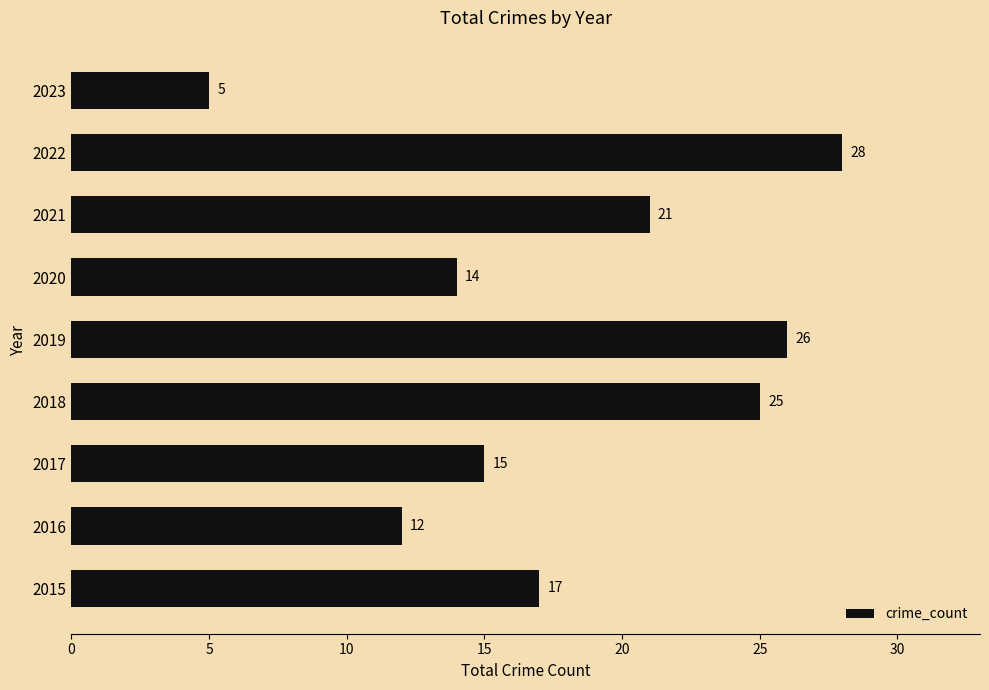

How many series are shown in this chart?

1